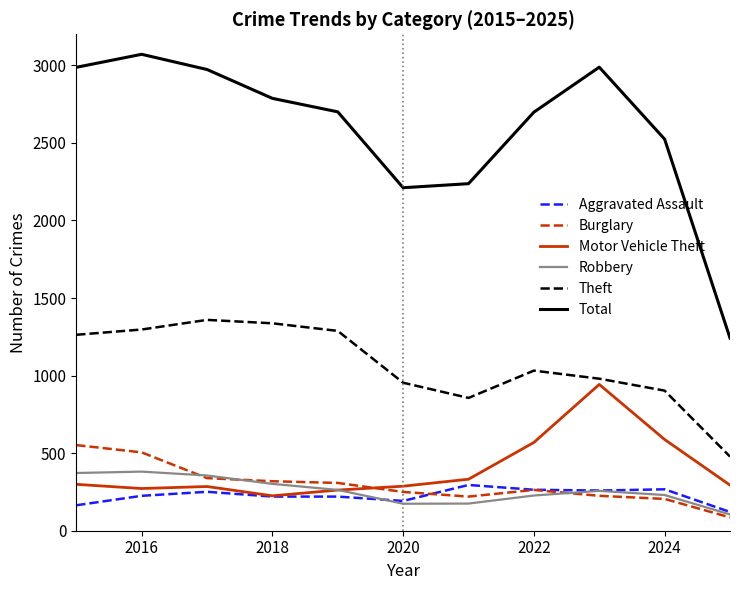

Which series has the largest range (max minus min)?

Total